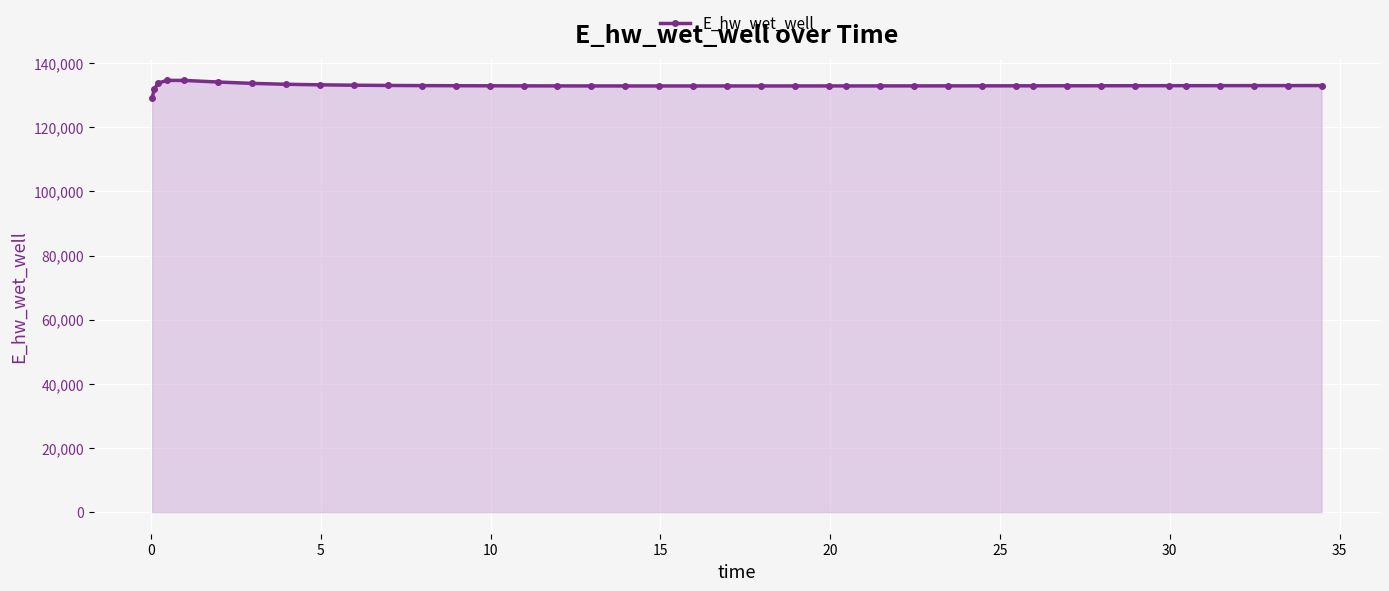

What is the minimum value shown in the chart?

129070.3